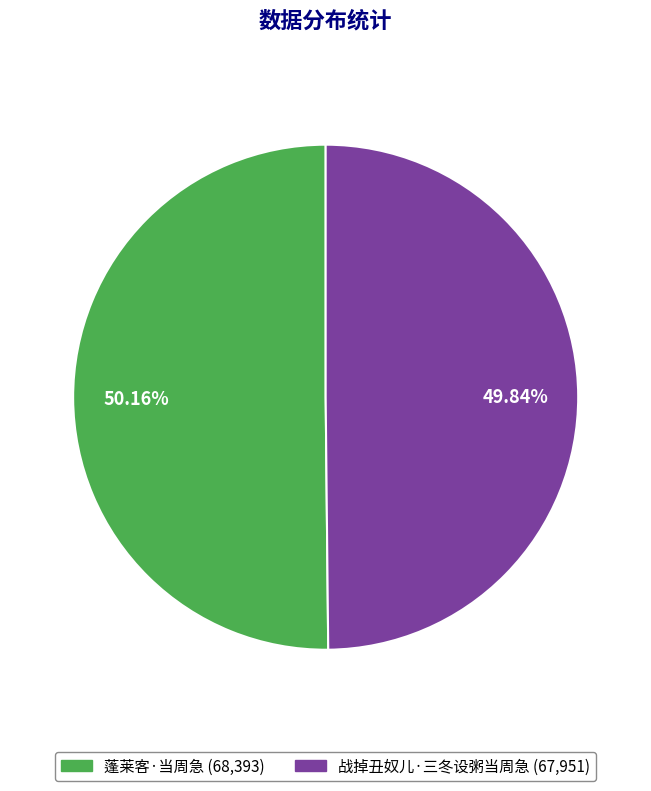

The 战掉丑奴儿·三冬设粥当周急 slice represents 59% of the pie. True or false?

False